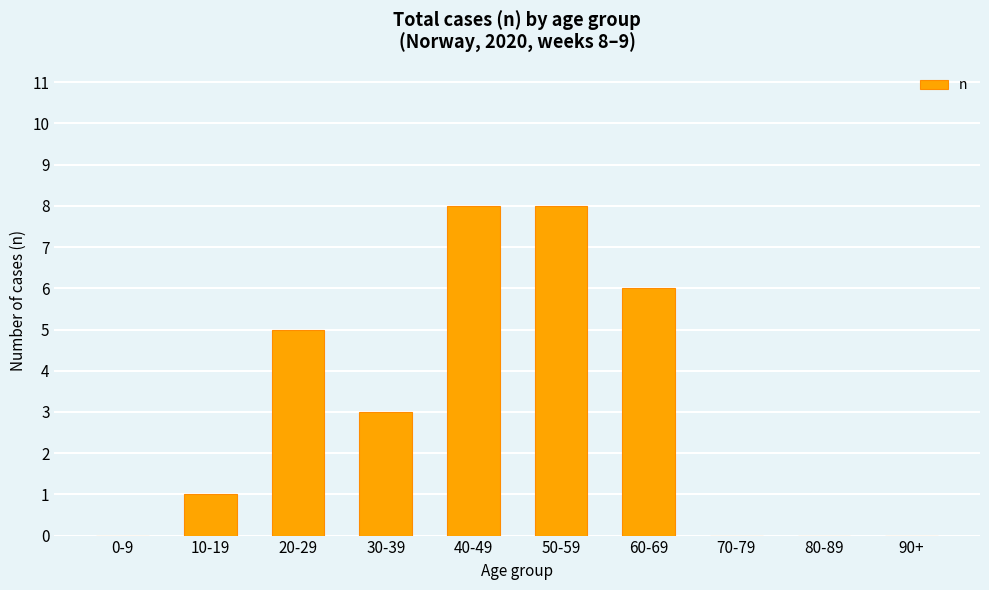

Reading right to left, what are all the values shown in this chart?

90+=0	80-89=0	70-79=0	60-69=6	50-59=8	40-49=8	30-39=3	20-29=5	10-19=1	0-9=0